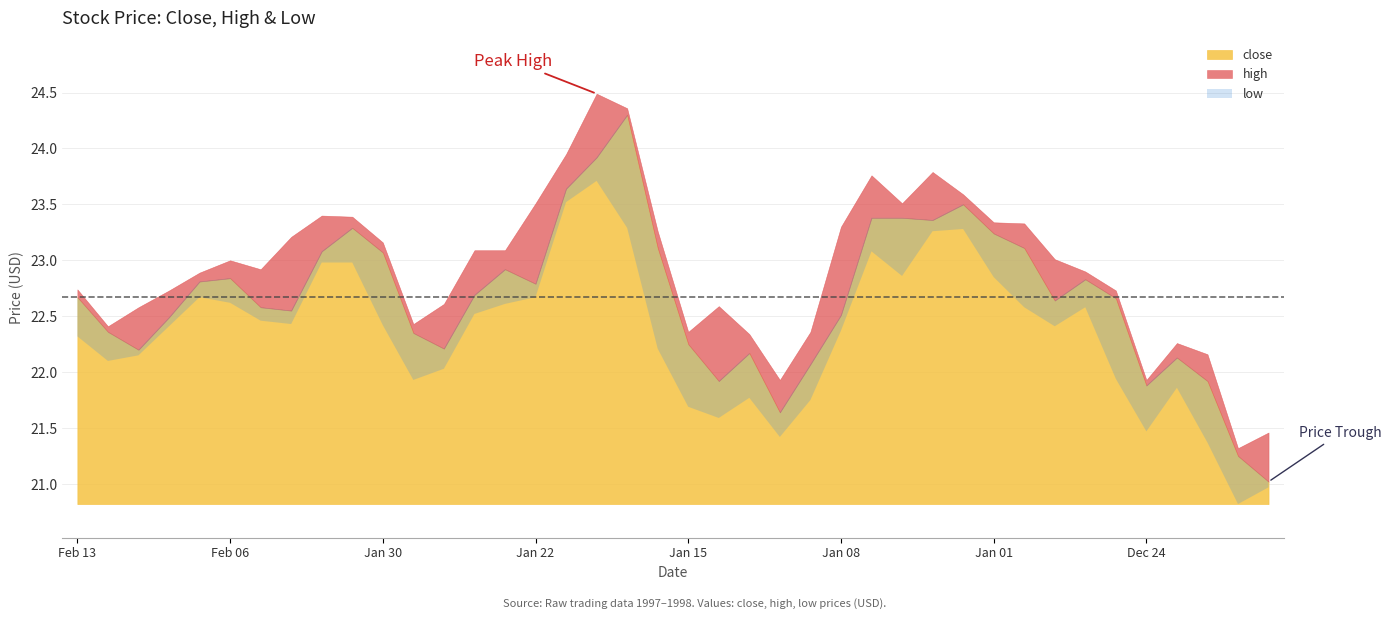

At which category does close reach its first local valley?

Feb 11